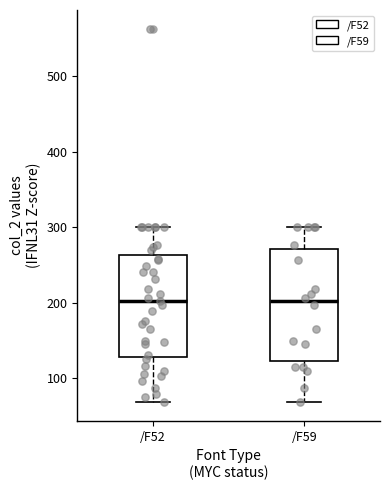

Comparing the boxes themselves (not the whiskers), which one is the tallest?

/F59